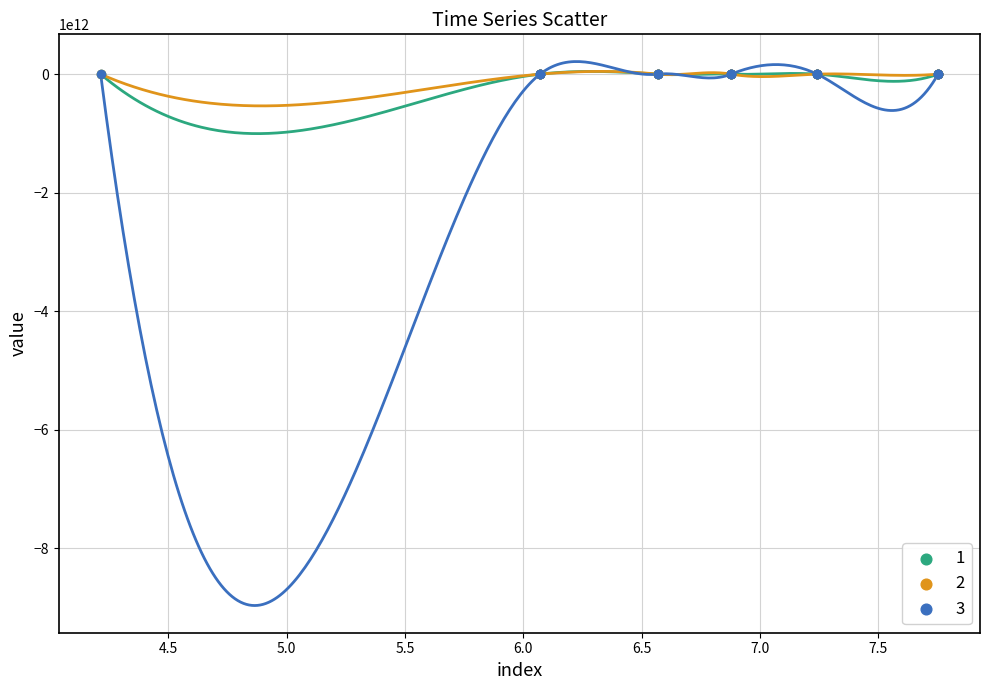

What are all the series names shown in the legend?

1, 2, 3